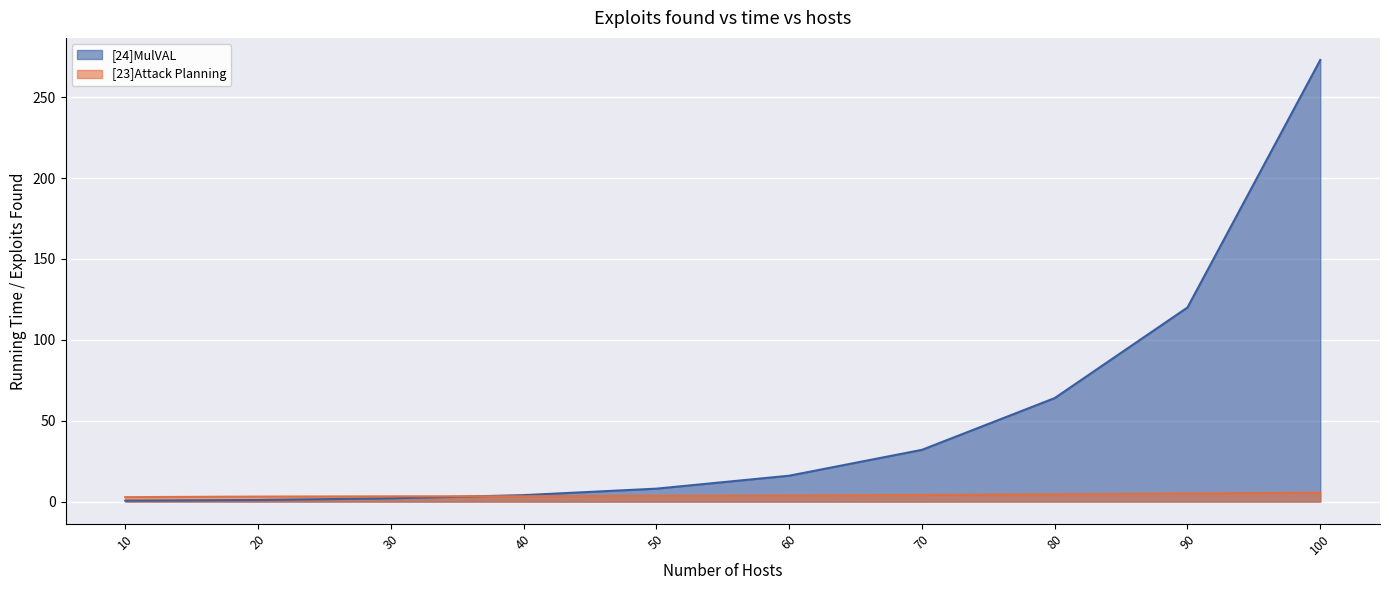

Where does the [24]MulVAL series first go above 16?

70